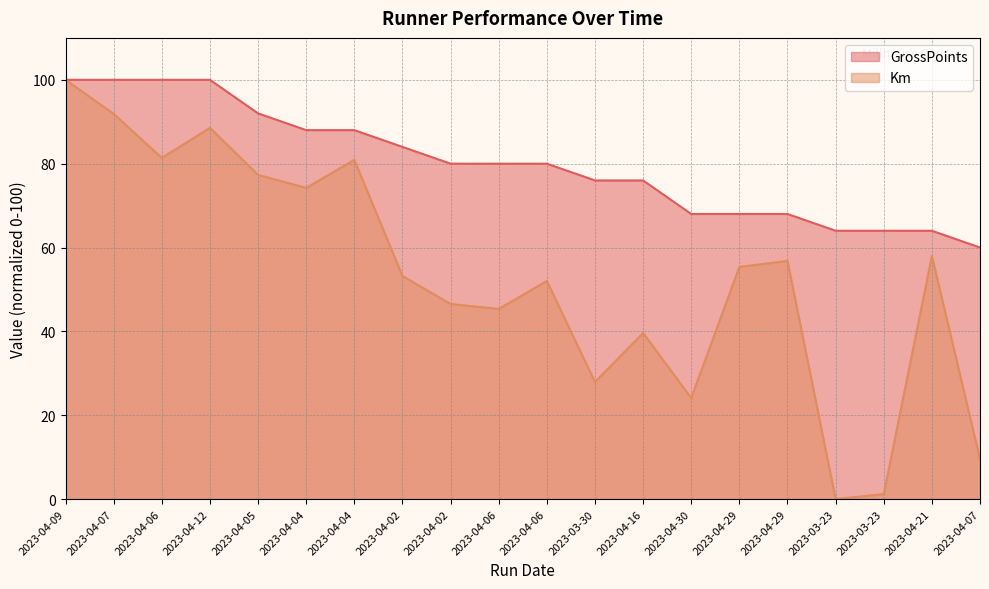

Does the chart have visible grid lines?

Yes